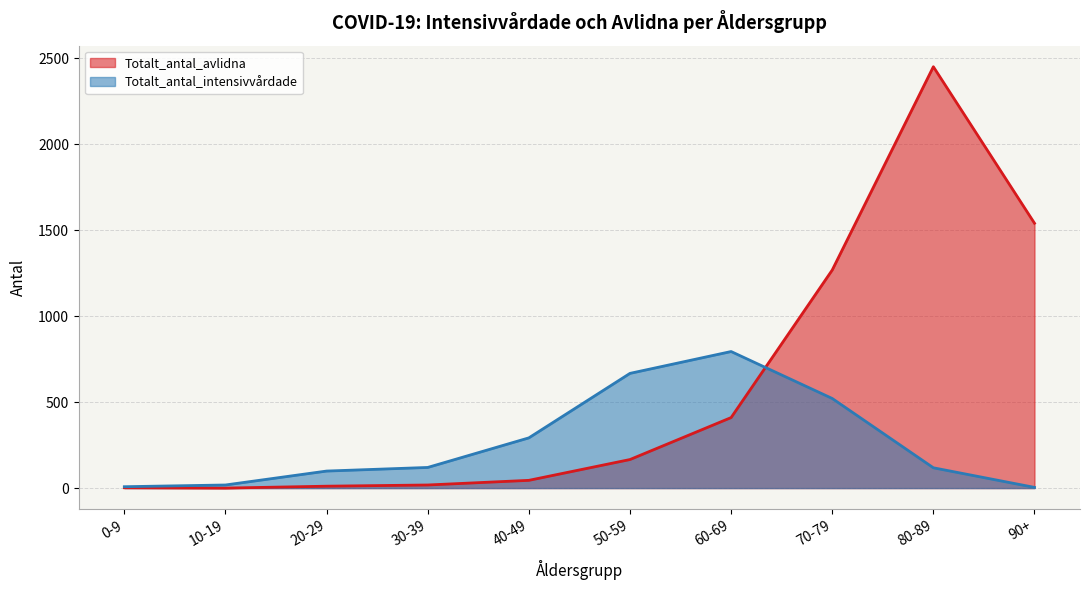

Reading left to right, list all the values displayed in this chart.

Totalt_antal_intensivvårdade: 8	18	99	120	292	667	794	521	118	4
Totalt_antal_avlidna: 2	0	11	18	45	166	410	1268	2450	1540